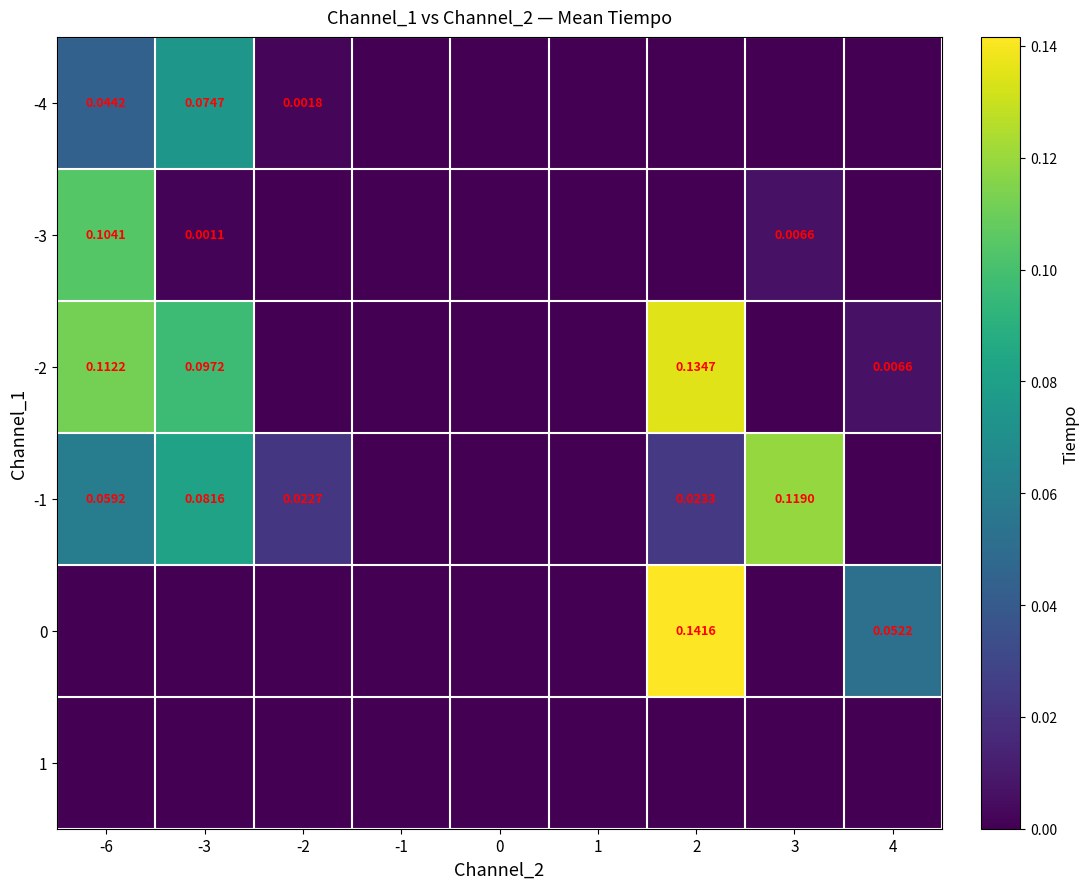

The -3 series shows 0.0 at 4. True or false?

True